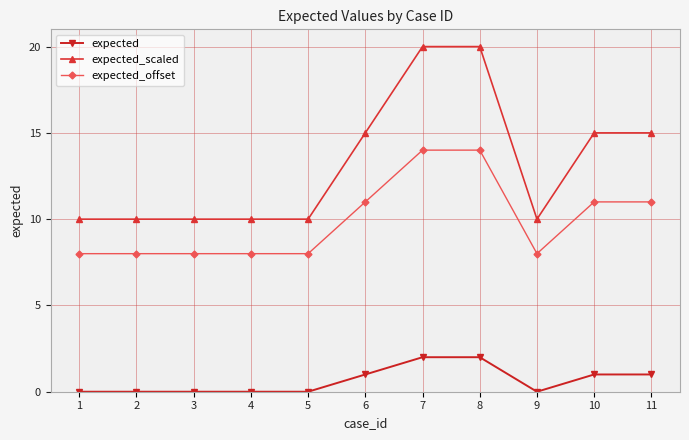

Rank the series by their maximum value, from highest to lowest.

expected_scaled, expected_offset, expected